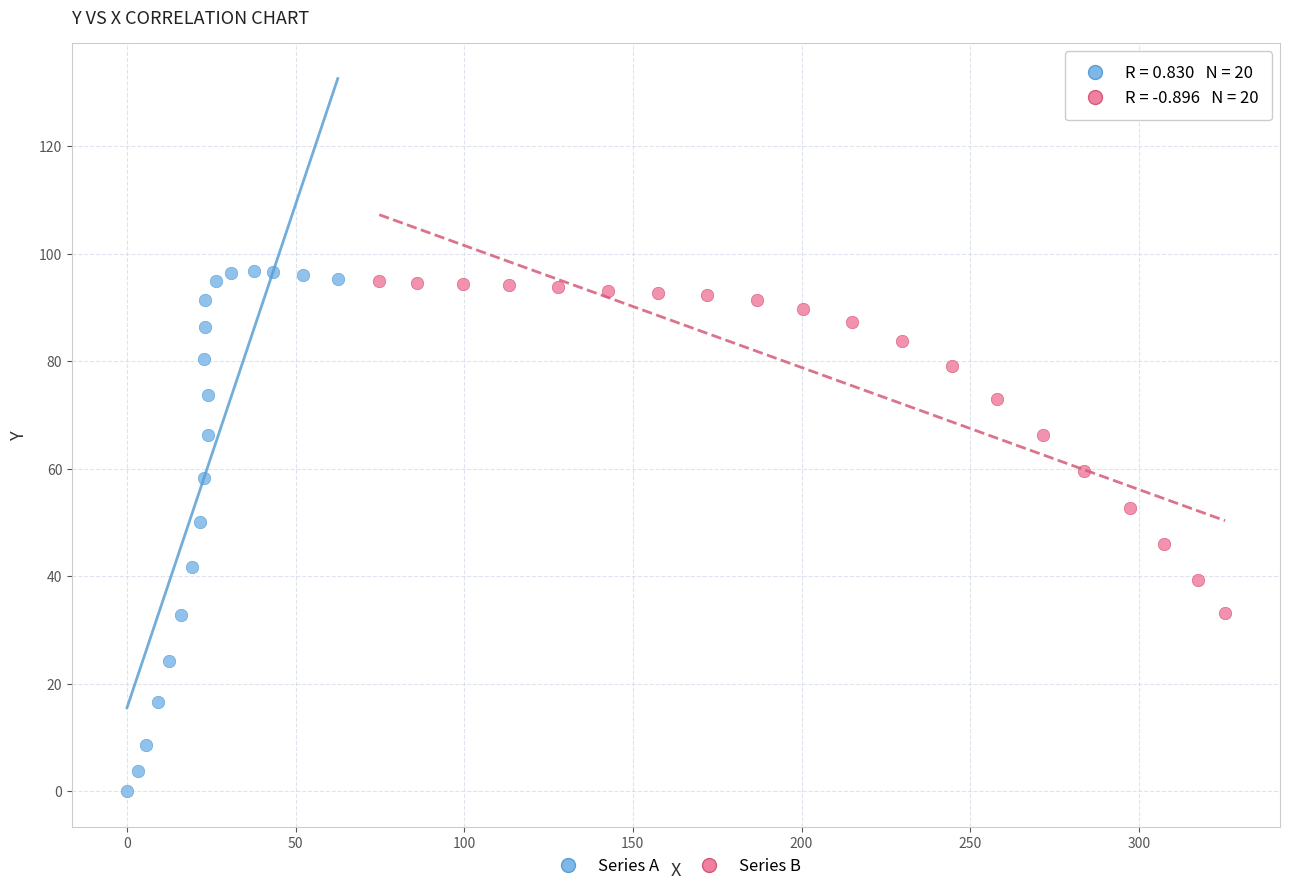

Which series has the widest spread of Y values?

Series A